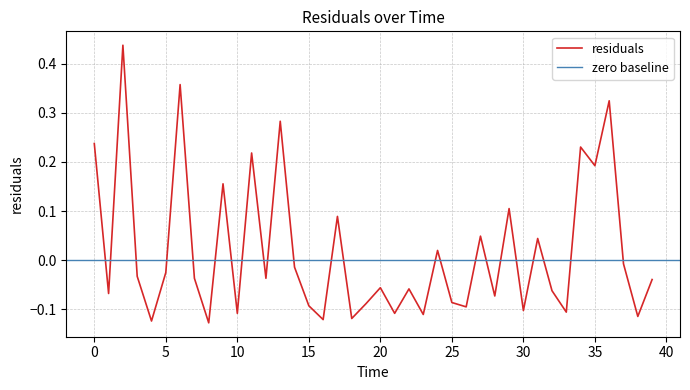

Reading left to right, list all the values displayed in this chart.

0.2	-0.1	0.4	-0.0	-0.1	-0.0	0.4	-0.0	-0.1	0.2	-0.1	0.2	-0.0	0.3	-0.0	-0.1	-0.1	0.1	-0.1	-0.1	-0.1	-0.1	-0.1	-0.1	0.0	-0.1	-0.1	0.0	-0.1	0.1	-0.1	0.0	-0.1	-0.1	0.2	0.2	0.3	-0.0	-0.1	-0.0